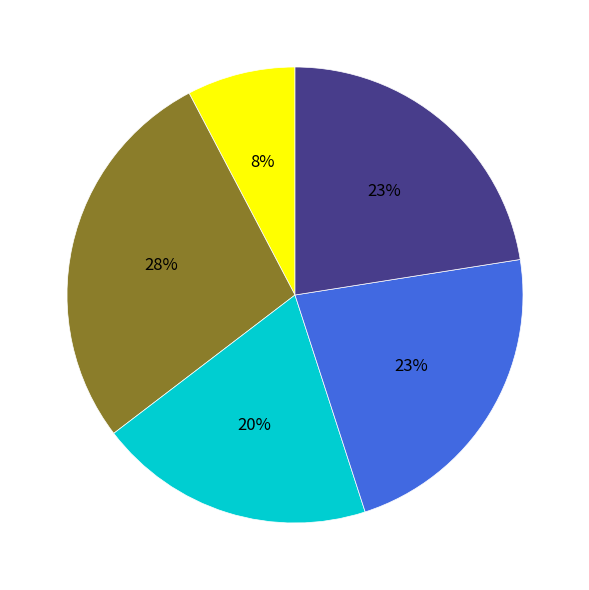

Does any single category account for the majority?

No